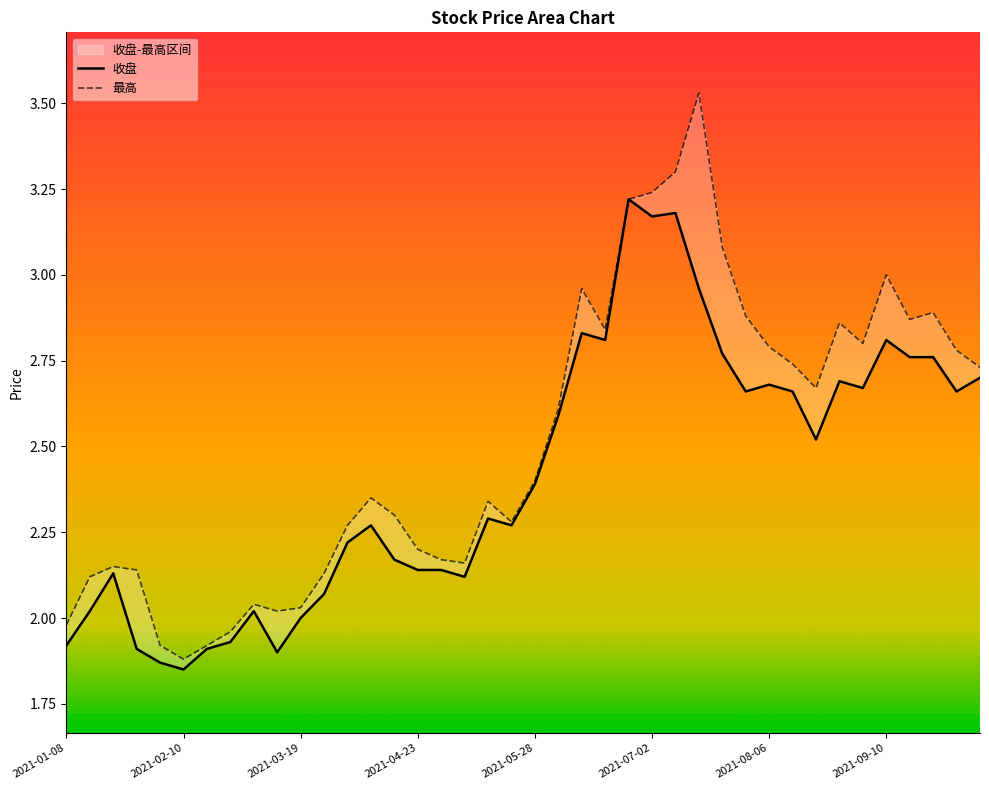

Reading right to left, extract all data points from this chart.

收盘: 2021-10-08=2.7	2021-09-30=2.7	2021-09-24=2.8	2021-09-17=2.8	2021-09-10=2.8	2021-09-03=2.7	2021-08-27=2.7	2021-08-20=2.5	2021-08-13=2.7	2021-08-06=2.7	2021-07-30=2.7	2021-07-23=2.8	2021-07-16=3.0	2021-07-09=3.2	2021-07-02=3.2	2021-06-25=3.2	2021-06-18=2.8	2021-06-11=2.8	2021-06-04=2.6	2021-05-28=2.4	2021-05-21=2.3	2021-05-14=2.3	2021-05-07=2.1	2021-04-30=2.1	2021-04-23=2.1	2021-04-16=2.2	2021-04-09=2.3	2021-04-02=2.2	2021-03-26=2.1	2021-03-19=2.0	2021-03-12=1.9	2021-03-05=2.0	2021-02-26=1.9	2021-02-19=1.9	2021-02-10=1.9	2021-02-05=1.9	2021-01-29=1.9	2021-01-22=2.1	2021-01-15=2.0	2021-01-08=1.9
最高: 2021-10-08=2.7	2021-09-30=2.8	2021-09-24=2.9	2021-09-17=2.9	2021-09-10=3.0	2021-09-03=2.8	2021-08-27=2.9	2021-08-20=2.7	2021-08-13=2.7	2021-08-06=2.8	2021-07-30=2.9	2021-07-23=3.1	2021-07-16=3.5	2021-07-09=3.3	2021-07-02=3.2	2021-06-25=3.2	2021-06-18=2.8	2021-06-11=3.0	2021-06-04=2.6	2021-05-28=2.4	2021-05-21=2.3	2021-05-14=2.3	2021-05-07=2.2	2021-04-30=2.2	2021-04-23=2.2	2021-04-16=2.3	2021-04-09=2.4	2021-04-02=2.3	2021-03-26=2.1	2021-03-19=2.0	2021-03-12=2.0	2021-03-05=2.0	2021-02-26=2.0	2021-02-19=1.9	2021-02-10=1.9	2021-02-05=1.9	2021-01-29=2.1	2021-01-22=2.1	2021-01-15=2.1	2021-01-08=2.0